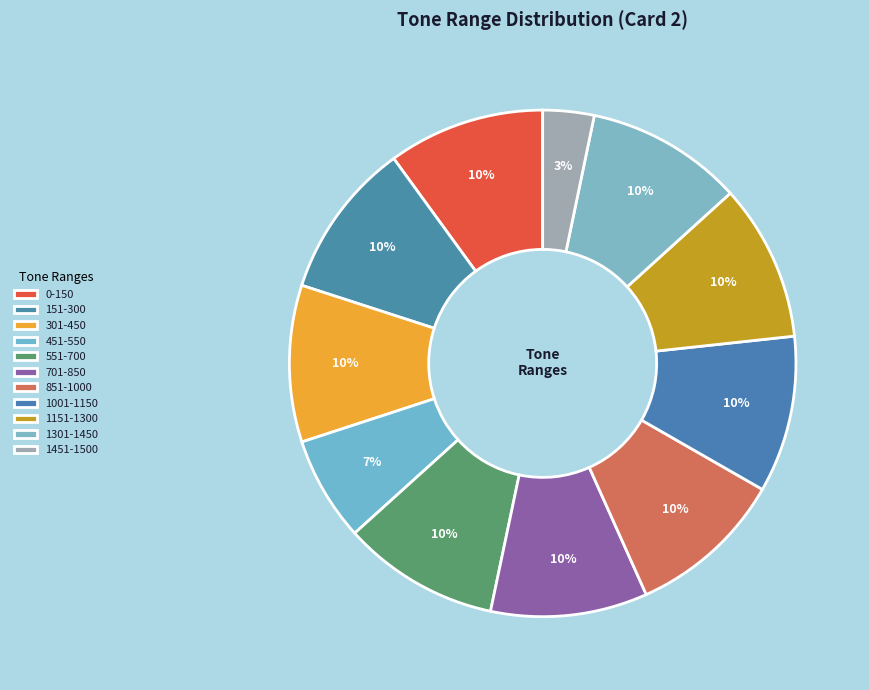

To the nearest percent, what is the average slice percentage?

9%